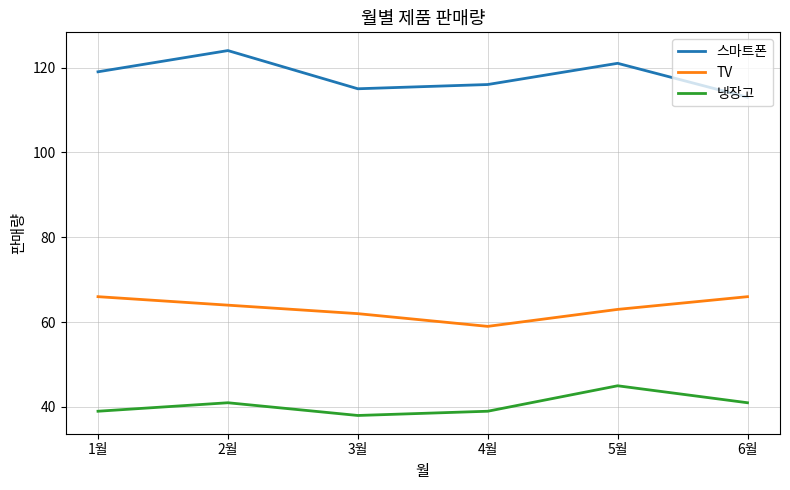

Reading right to left, what are all the values shown in this chart?

스마트폰: 6월=113	5월=121	4월=116	3월=115	2월=124	1월=119
TV: 6월=66	5월=63	4월=59	3월=62	2월=64	1월=66
냉장고: 6월=41	5월=45	4월=39	3월=38	2월=41	1월=39